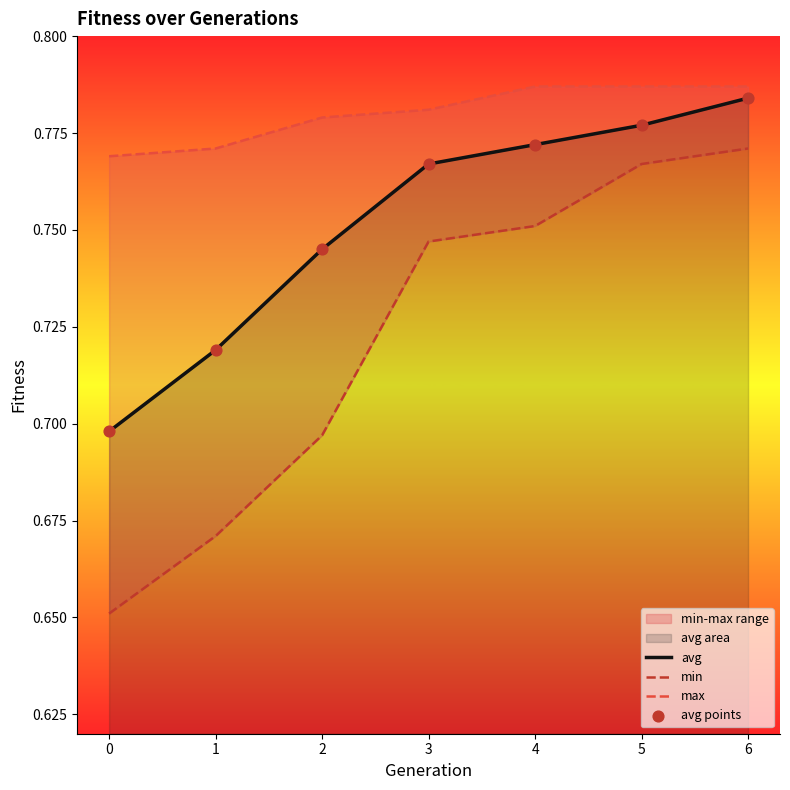

Rank the categories by avg value from lowest to highest.

0, 1, 2, 3, 4, 5, 6